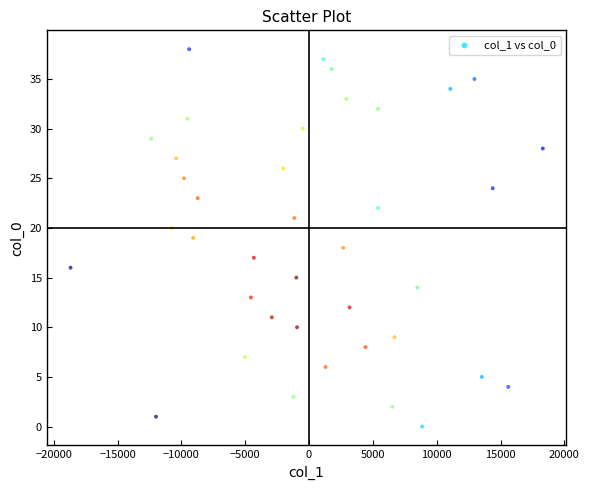

What is the range of Y values (max minus min)?

38